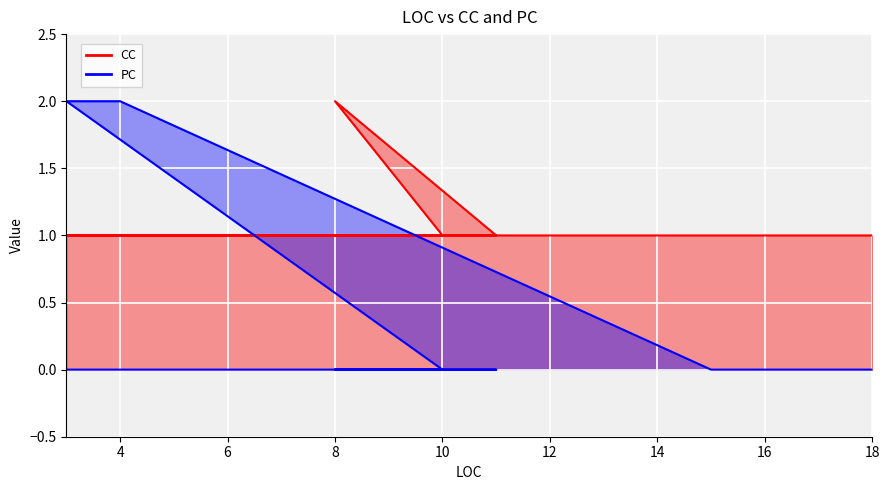

How many values in the PC series exceed 0?

3